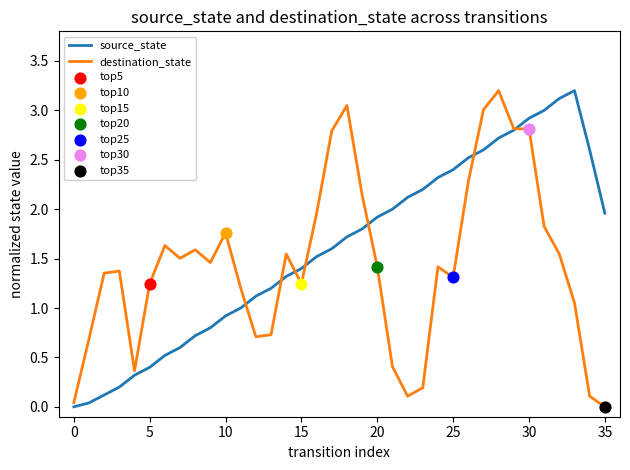

Which series has the largest total across all categories?

source_state